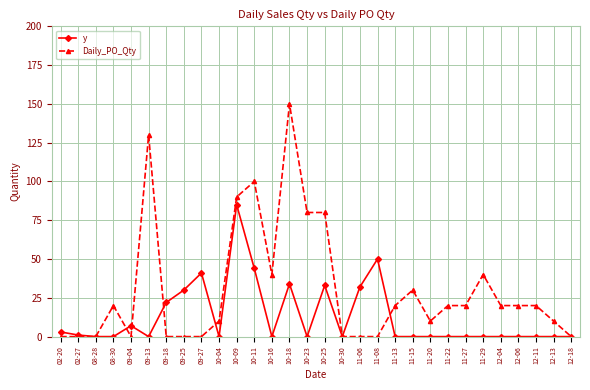

Rank the series by their maximum value, from highest to lowest.

Daily_PO_Qty, y